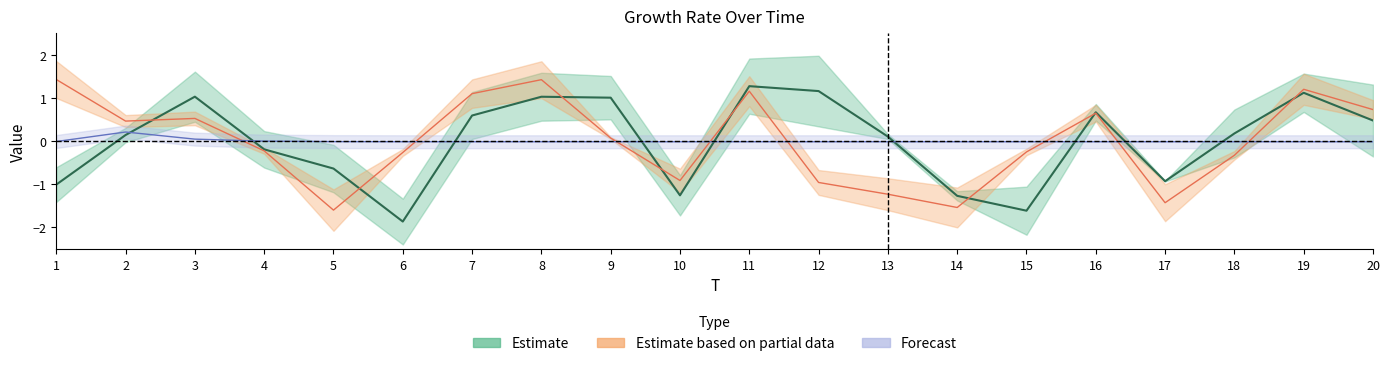

How many data points in x2 are less than 0?

8